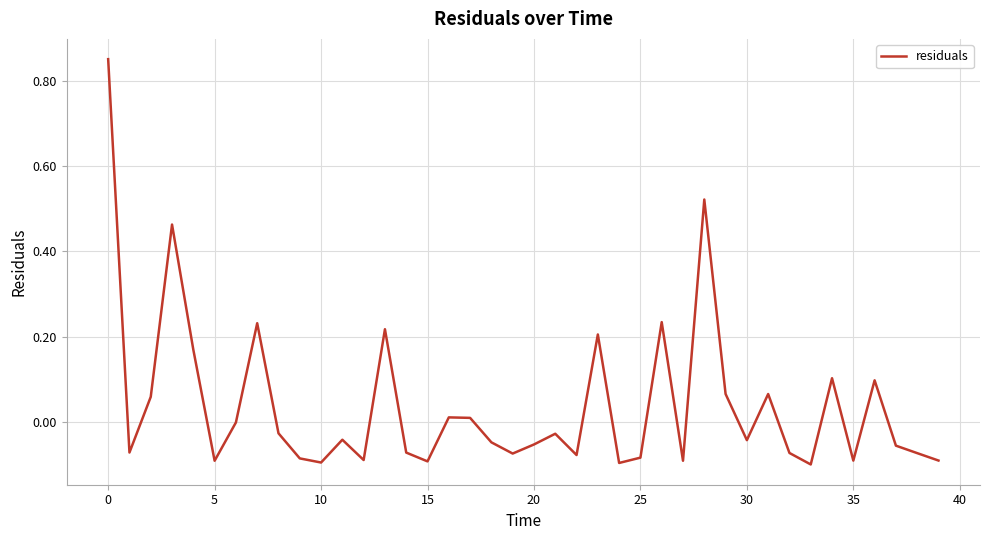

What is the difference between the maximum and minimum values?

1.0